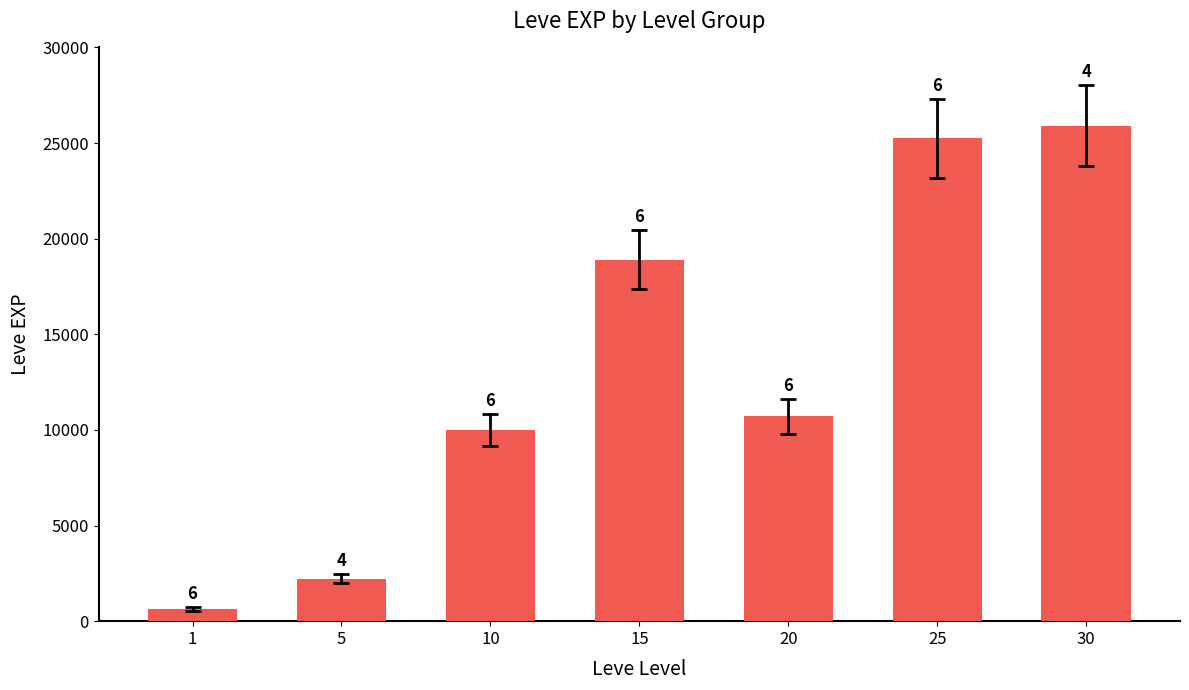

Does the chart contain stacked bars?

No